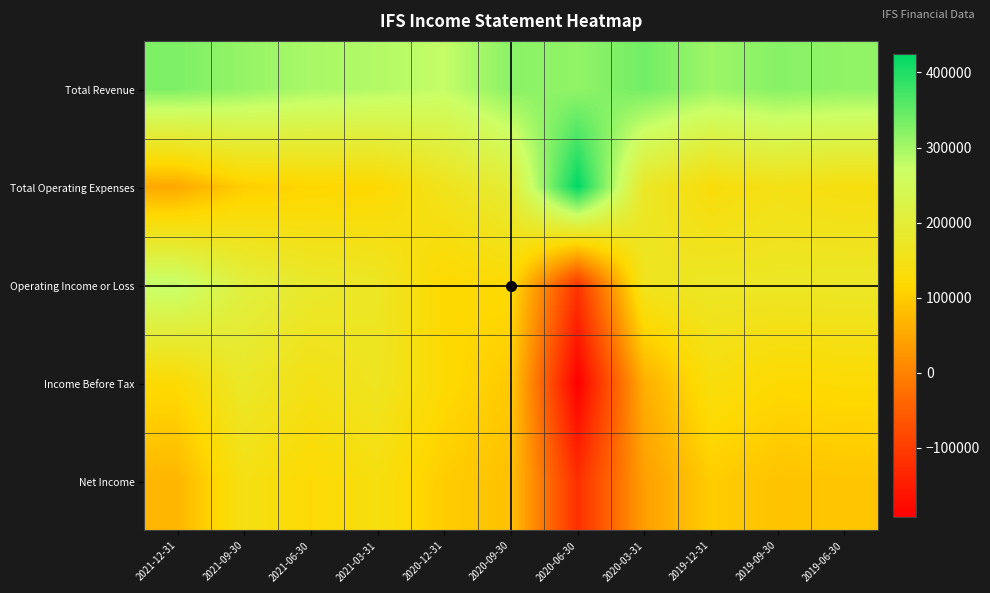

Reading left to right, extract all data points from this chart.

Total Revenue: 2021-12-31=329000	2021-09-30=311300	2021-06-30=295800	2021-03-31=288800	2020-12-31=275600	2020-09-30=319300	2020-06-30=313900	2020-03-31=337400	2019-12-31=305300	2019-09-30=321600	2019-06-30=314500
Total Operating Expenses: 2021-12-31=51400	2021-09-30=101800	2021-06-30=112400	2021-03-31=117200	2020-12-31=158700	2020-09-30=197300	2020-06-30=424400	2020-03-31=175900	2019-12-31=132200	2019-09-30=149400	2019-06-30=139700
Operating Income or Loss: 2021-12-31=277600	2021-09-30=209500	2021-06-30=183400	2021-03-31=171500	2020-12-31=116900	2020-09-30=122000	2020-06-30=-110500	2020-03-31=161500	2019-12-31=173100	2019-09-30=172300	2019-06-30=174800
Income Before Tax: 2021-12-31=121800	2021-09-30=177000	2021-06-30=148500	2021-03-31=165000	2020-12-31=120600	2020-09-30=95900	2020-06-30=-192600	2020-03-31=59700	2019-12-31=136800	2019-09-30=118700	2019-06-30=122200
Net Income: 2021-12-31=69400	2021-09-30=146100	2021-06-30=120600	2021-03-31=140000	2020-12-31=100000	2020-09-30=84400	2020-06-30=-120600	2020-03-31=38800	2019-12-31=100200	2019-09-30=87000	2019-06-30=91100